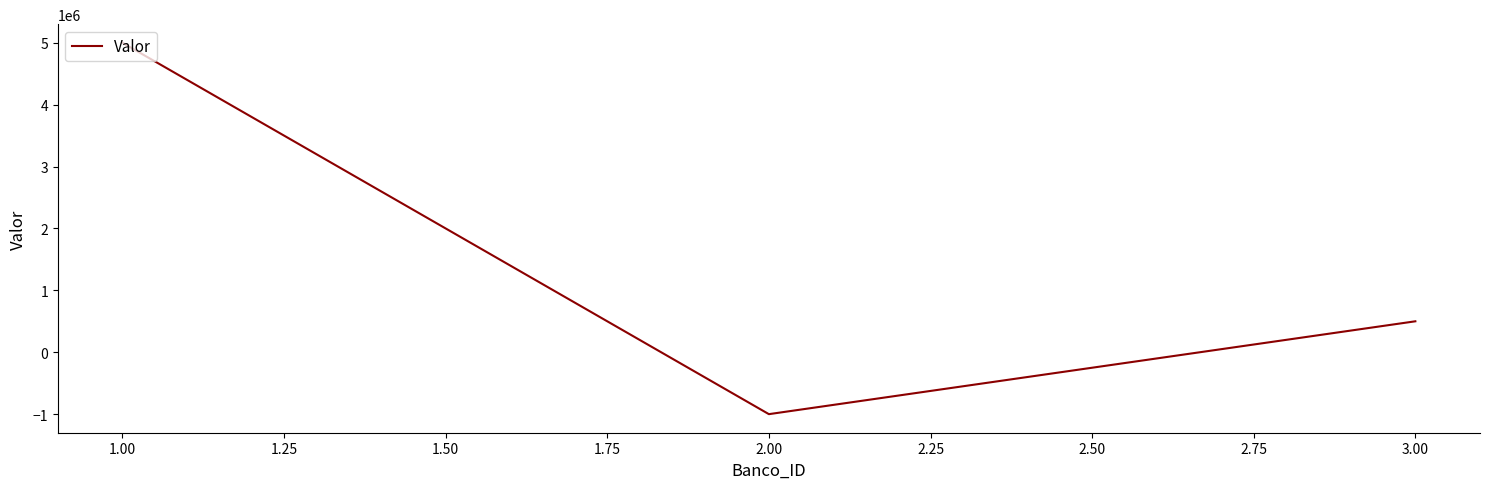

What is the difference between the maximum and minimum values?

6000000